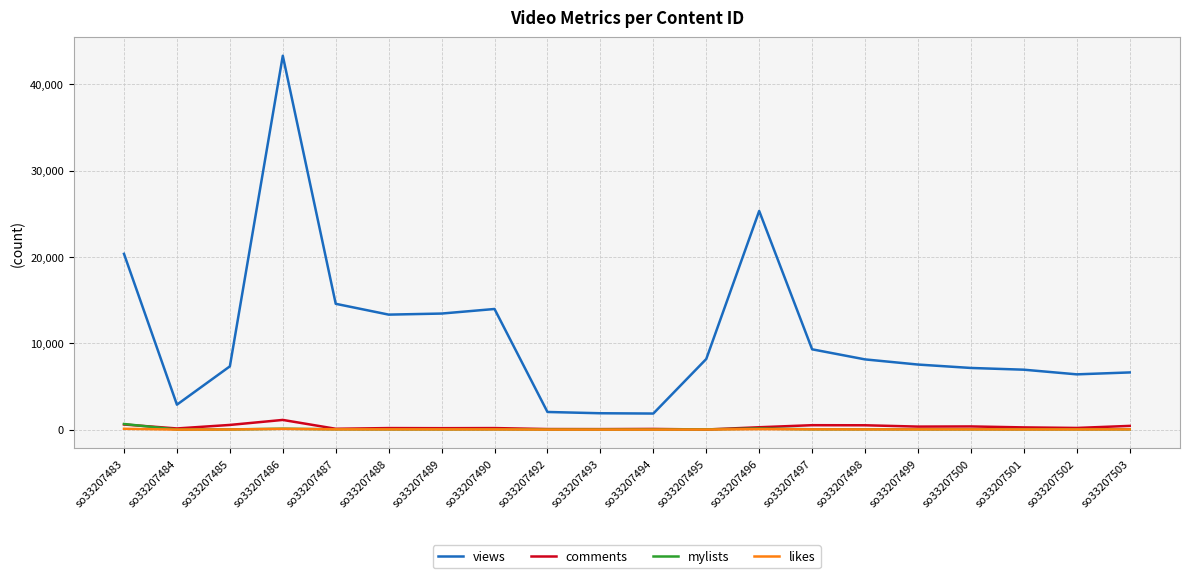

True or false: views and comments intersect in this chart.

False